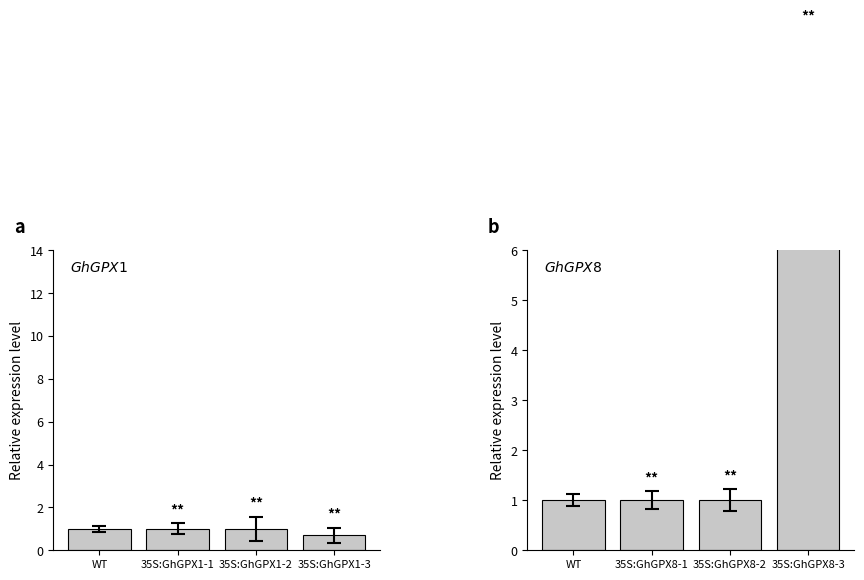

Which series has the largest total across all categories?

GhGPX8